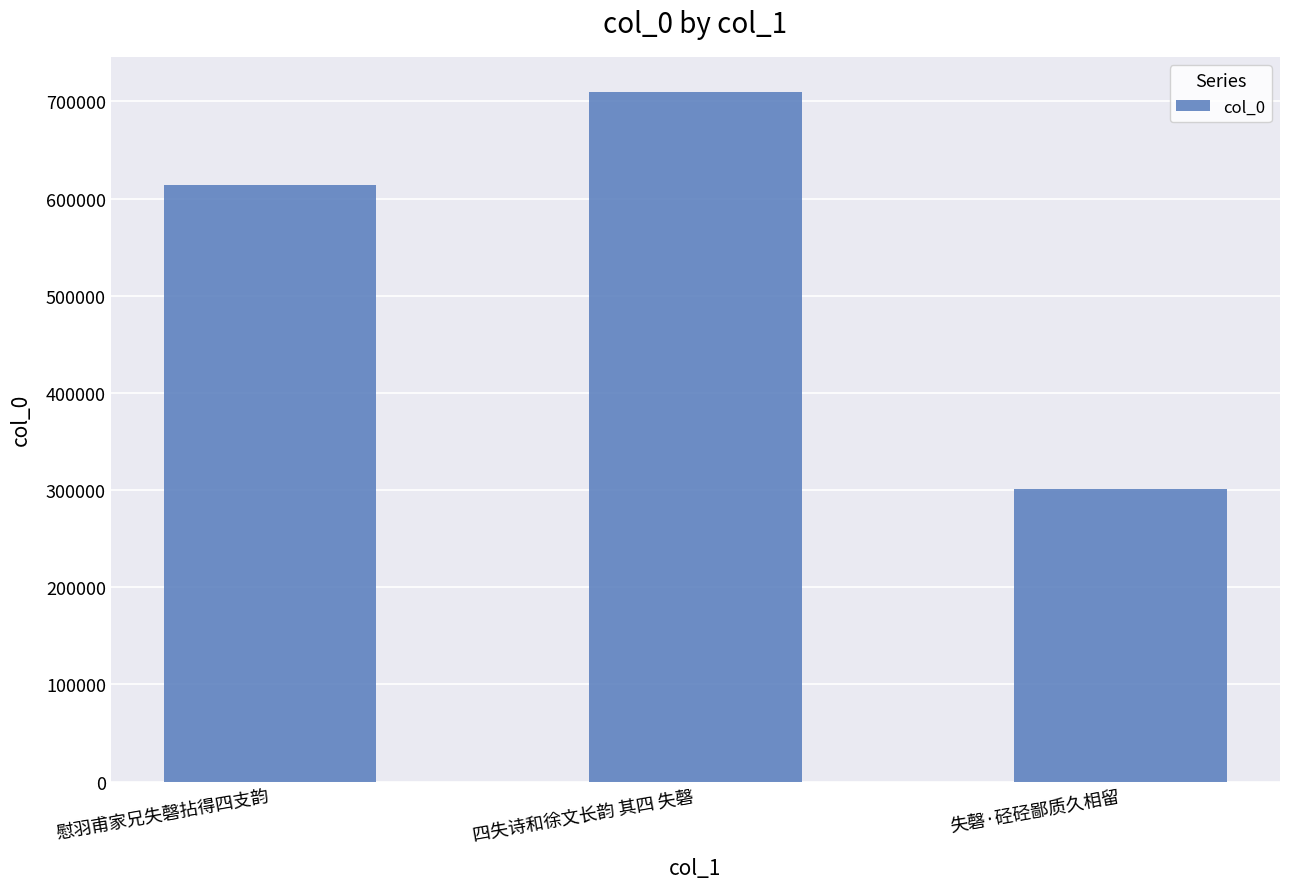

Reading left to right, extract all data points from this chart.

613705	710100	301102